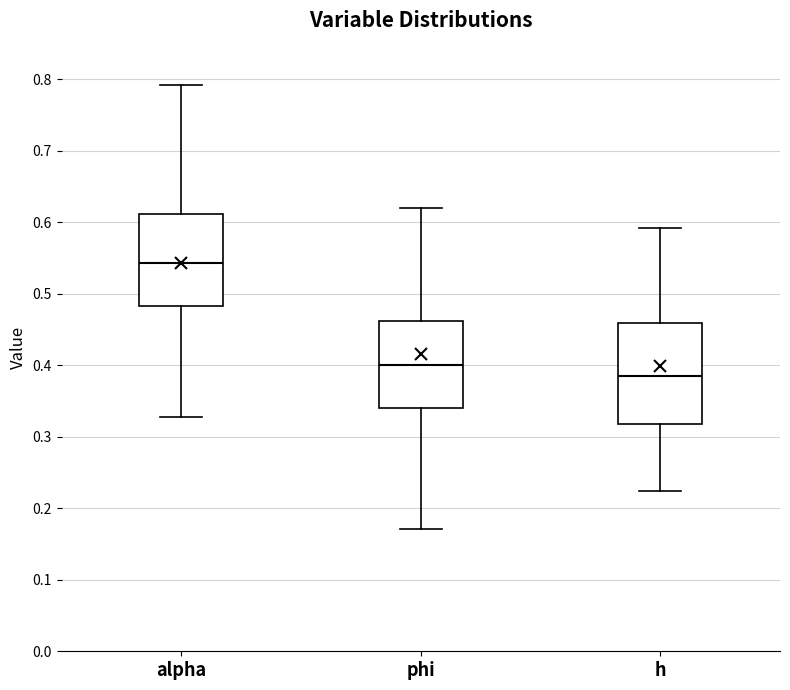

Reading left to right, transcribe this box plot: for each box, give where its median line is, the range the box spans, and where its two whiskers end, as read against the y-axis. The values are not printed on the chart, so give them approximately, as read against the axis.

alpha: median 0.54, box 0.48 to 0.61, whiskers 0.33 to 0.79
phi: median 0.40, box 0.34 to 0.46, whiskers 0.17 to 0.62
h: median 0.39, box 0.32 to 0.46, whiskers 0.22 to 0.59